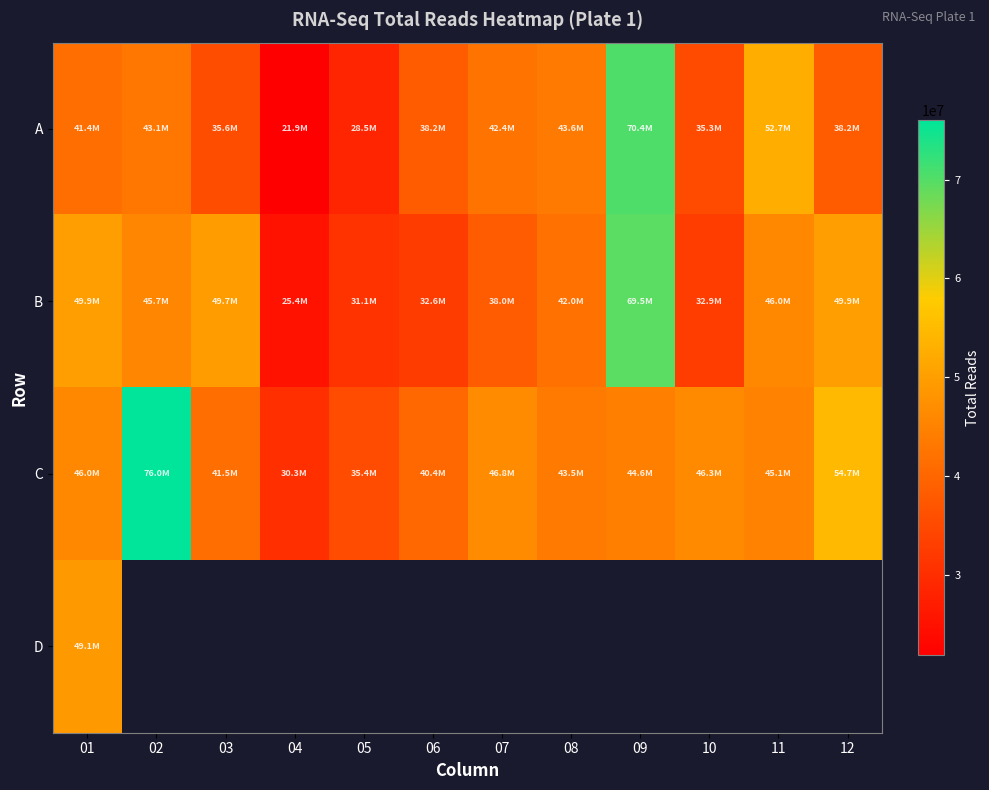

What is the lowest value of the B series?

25414662.0